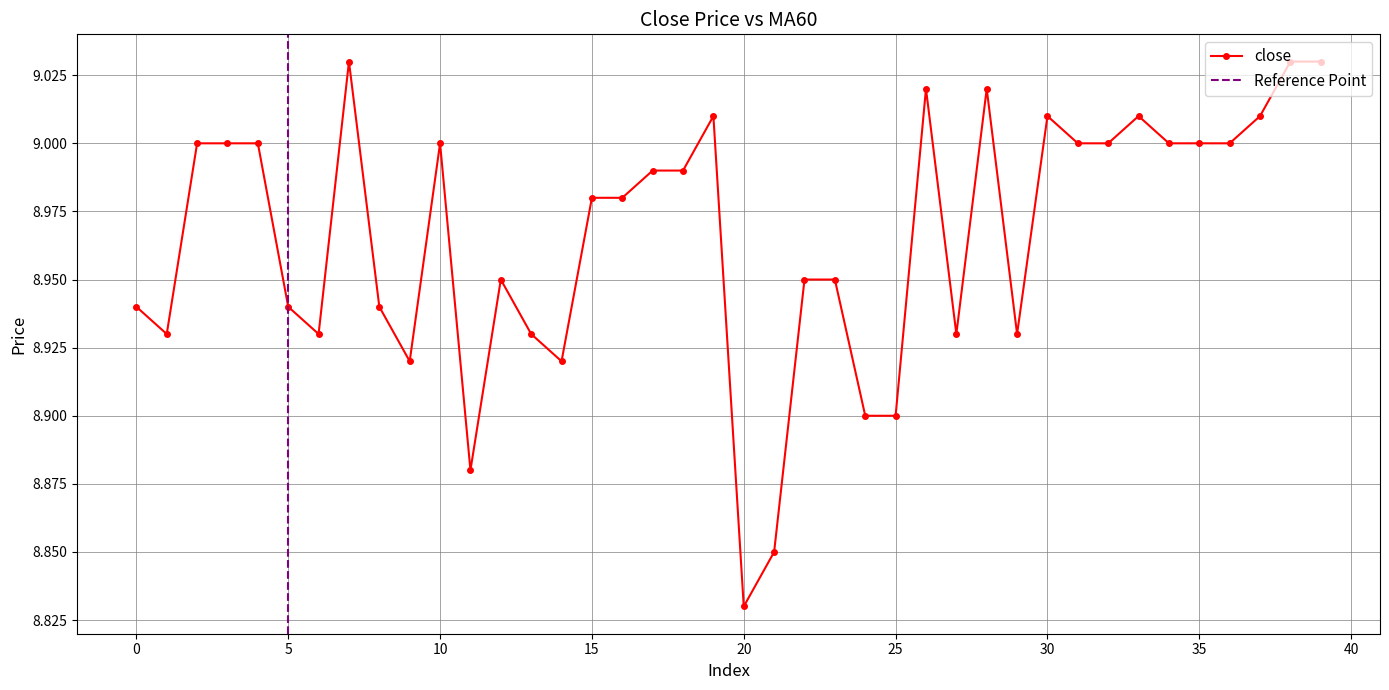

Reading left to right, what are all the values shown in this chart?

0=8.9	1=8.9	2=9.0	3=9.0	4=9.0	5=8.9	6=8.9	7=9.0	8=8.9	9=8.9	10=9.0	11=8.9	12=8.9	13=8.9	14=8.9	15=9.0	16=9.0	17=9.0	18=9.0	19=9.0	20=8.8	21=8.8	22=8.9	23=8.9	24=8.9	25=8.9	26=9.0	27=8.9	28=9.0	29=8.9	30=9.0	31=9.0	32=9.0	33=9.0	34=9.0	35=9.0	36=9.0	37=9.0	38=9.0	39=9.0